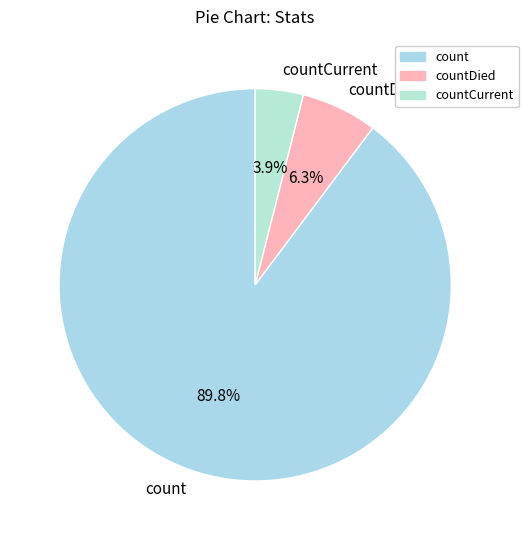

To the nearest percent, what is the combined percentage of countDied and countCurrent?

10%